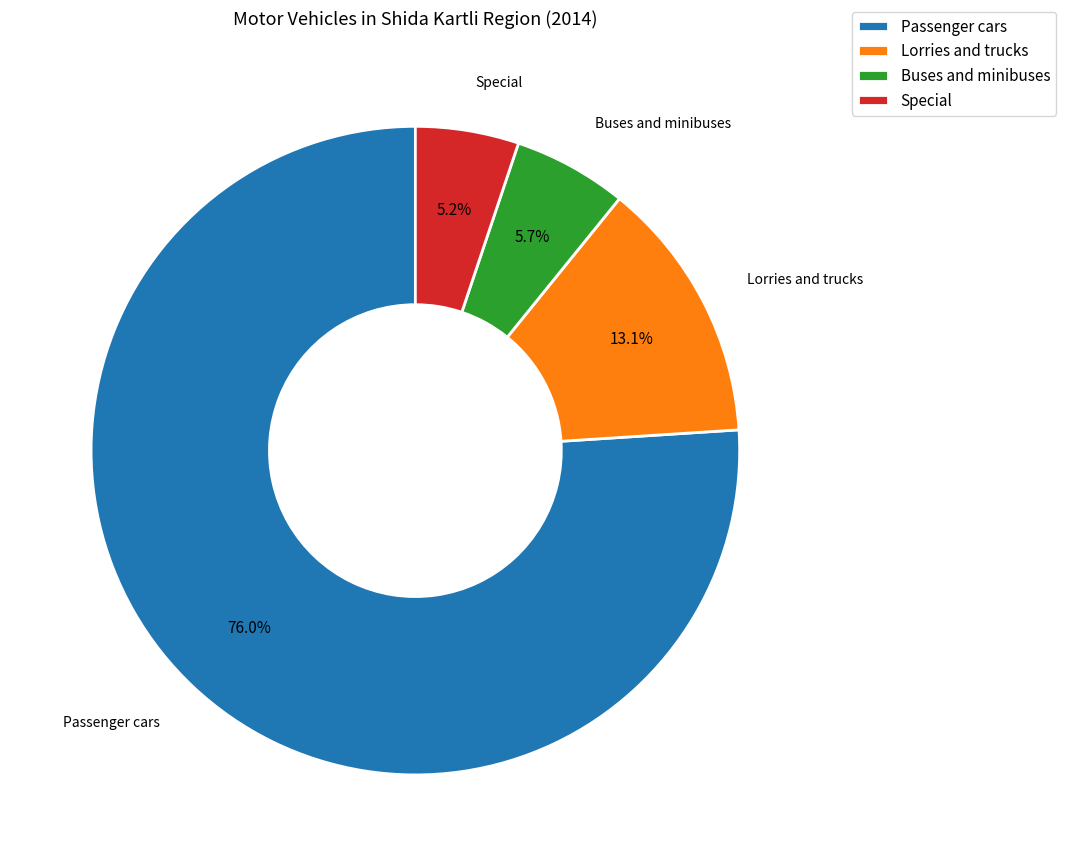

To the nearest percent, what is the average slice percentage?

25%